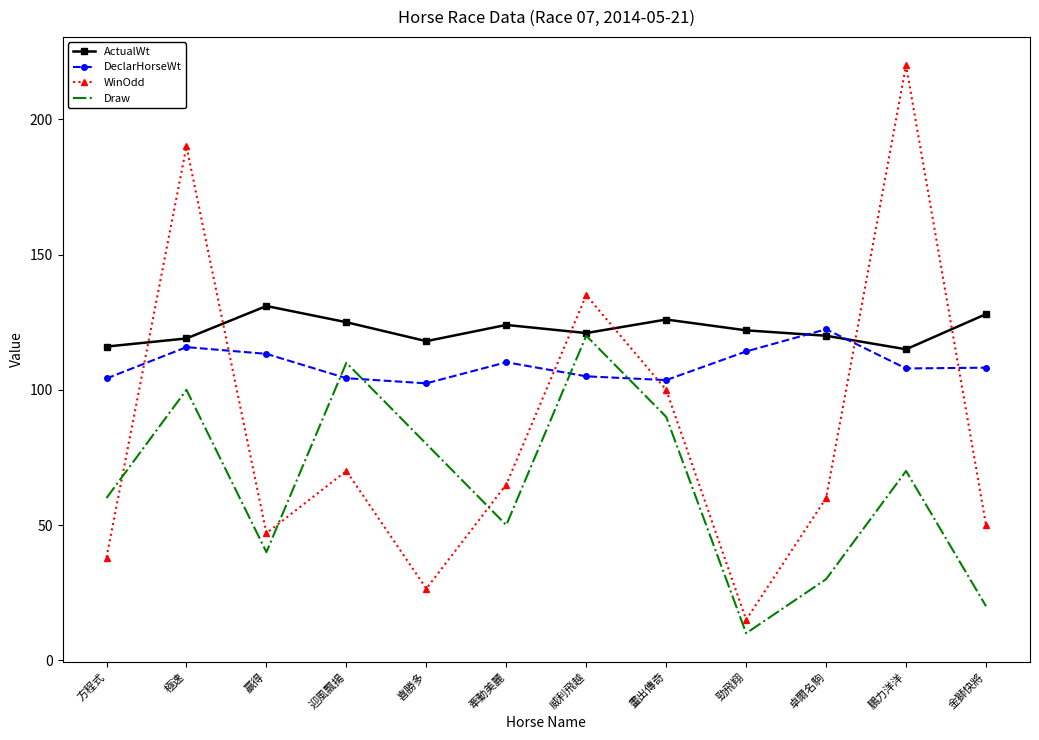

Which series changed the most between 卓爾名駒 and 金獅快將?

DeclarHorseWt